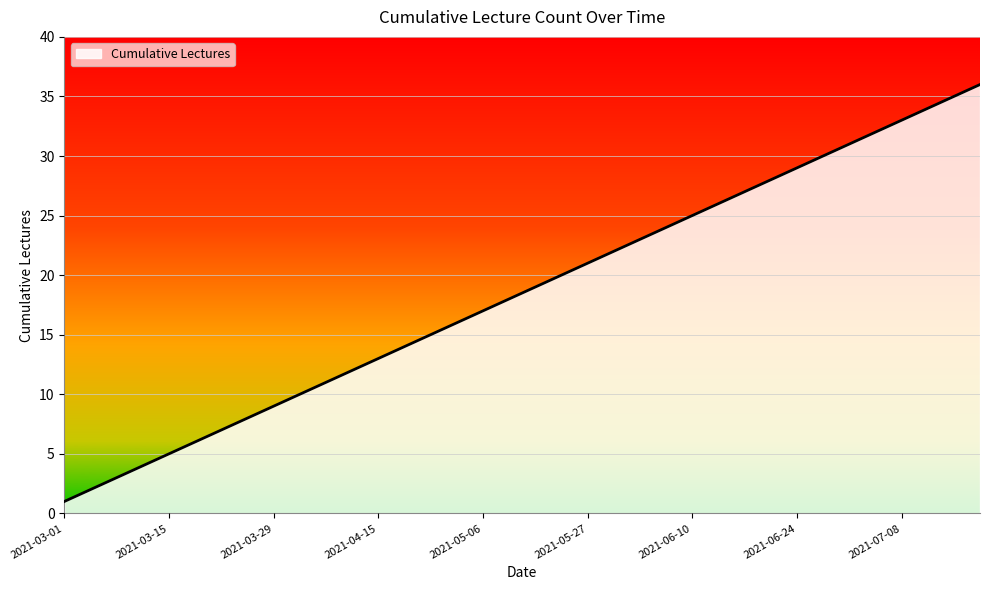

How many lines are shown in the chart?

1